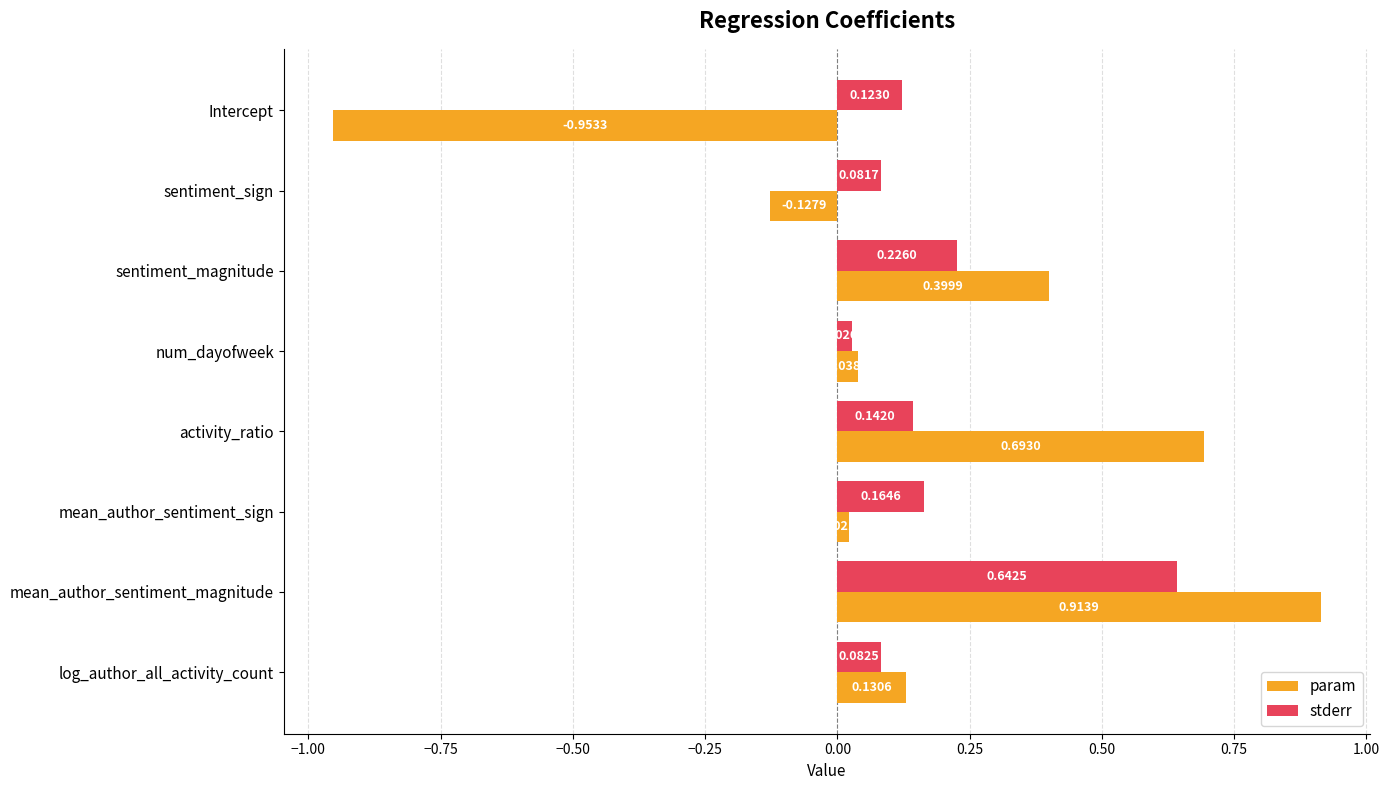

Which series changed the most between mean_author_sentiment_sign and log_author_all_activity_count?

param